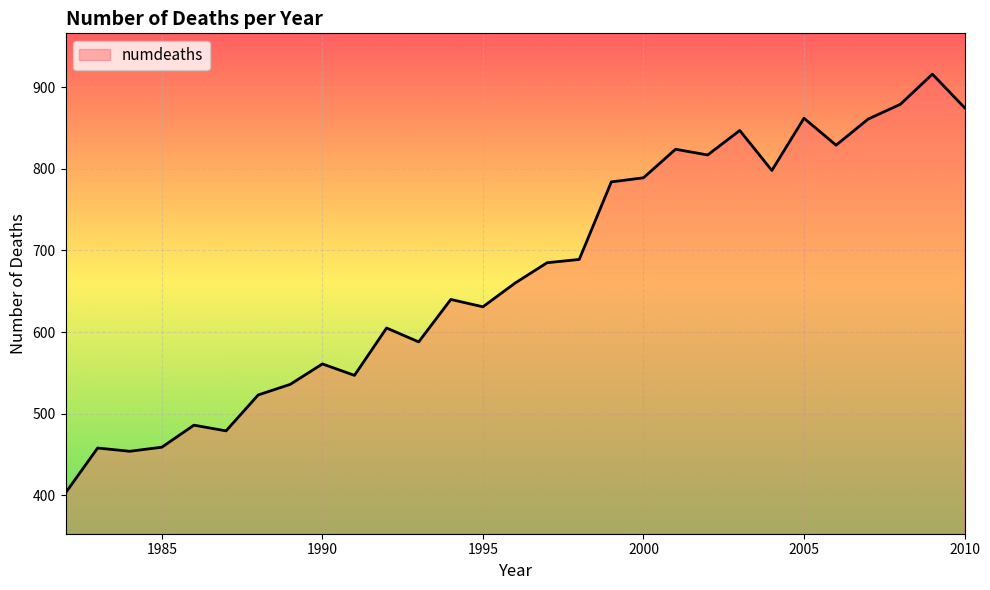

What is the greatest value displayed?

916